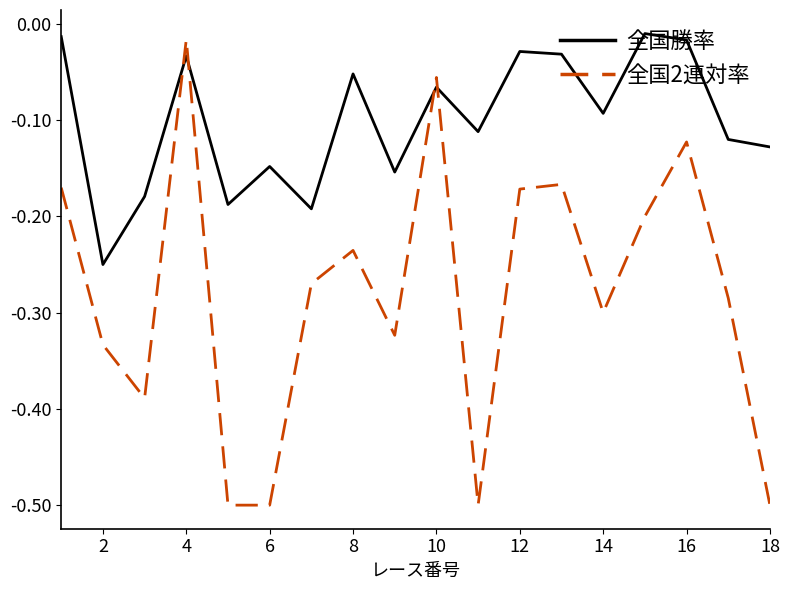

Rank the series by their average value, from lowest to highest.

全国2連対率, 全国勝率